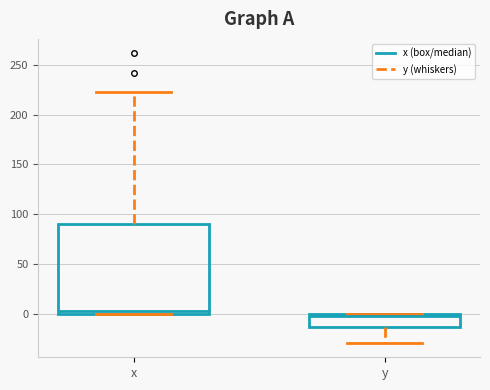

Reading left to right, read every box against the y-axis: the position of its median line, the range the box covers, and the ends of its whiskers. The values are not printed on the chart, so give them approximately, as read against the axis.

x: median 5, box 0 to 90, whiskers 0 to 225
y: median 0 (just below the box's upper edge), box -15 to 0, whiskers -30 to 0